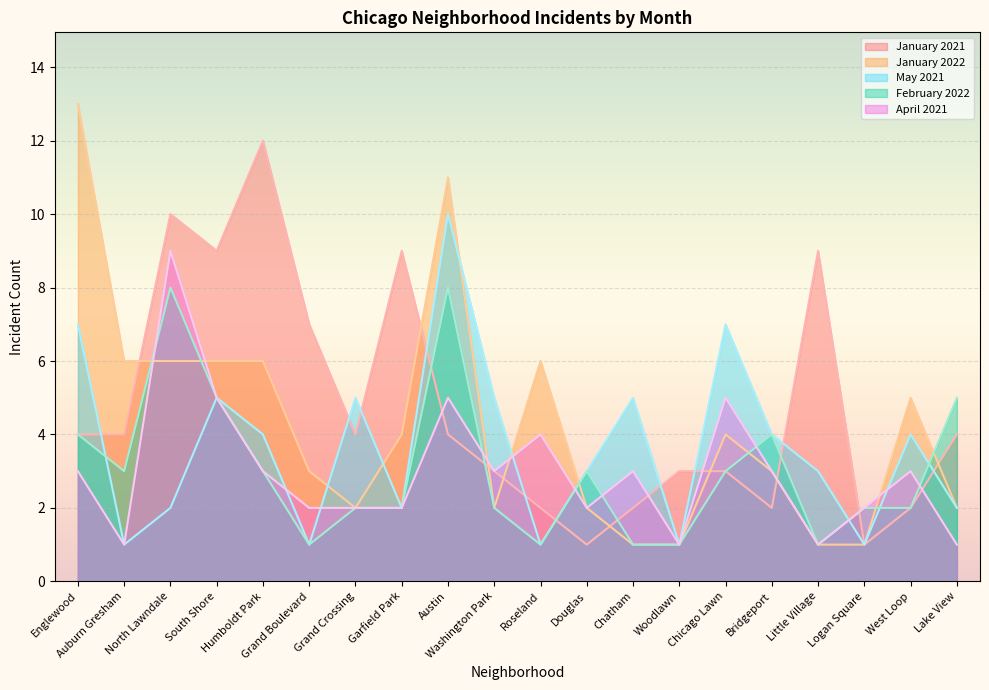

The value of January 2022 at Woodlawn is 1. True or false?

True